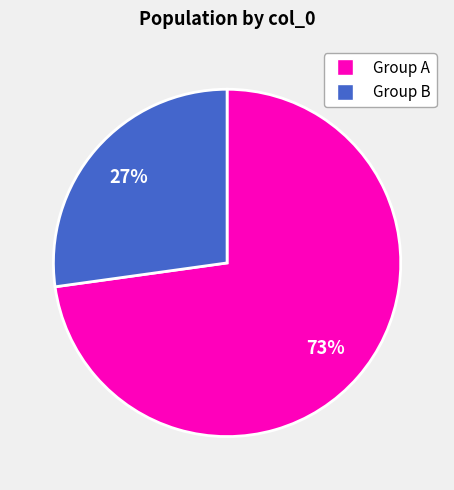

To the nearest percent, what is the average slice percentage?

50%